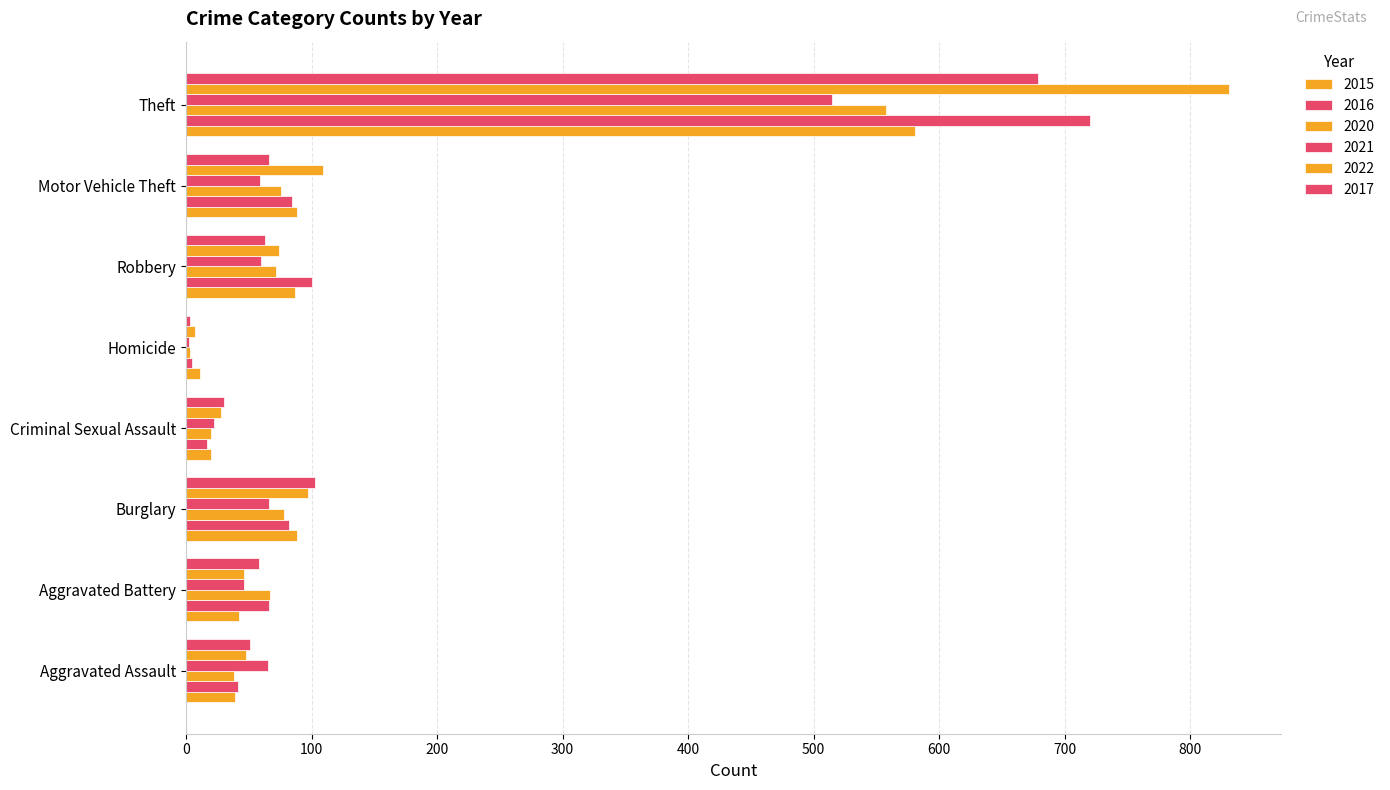

How many distinct data groups are displayed?

6